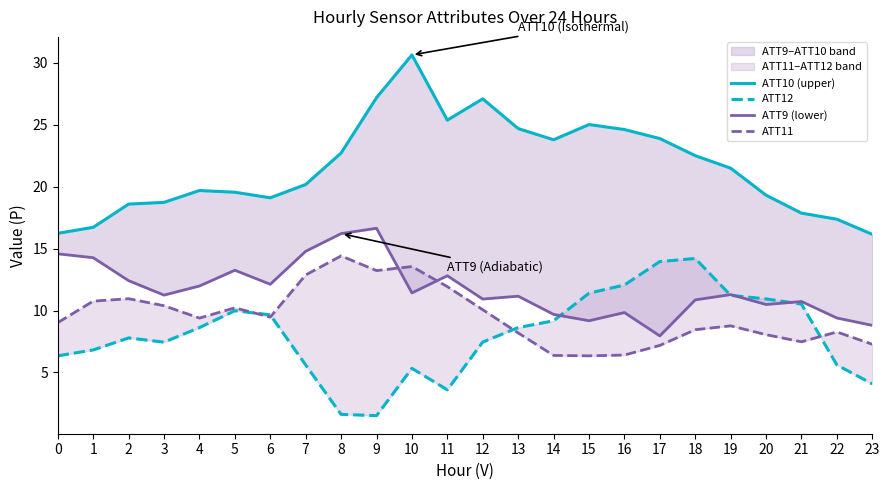

Rank the categories by ATT9 (lower) value from lowest to highest.

17, 23, 15, 22, 14, 16, 20, 21, 18, 12, 13, 3, 19, 10, 4, 6, 2, 11, 5, 1, 0, 7, 8, 9